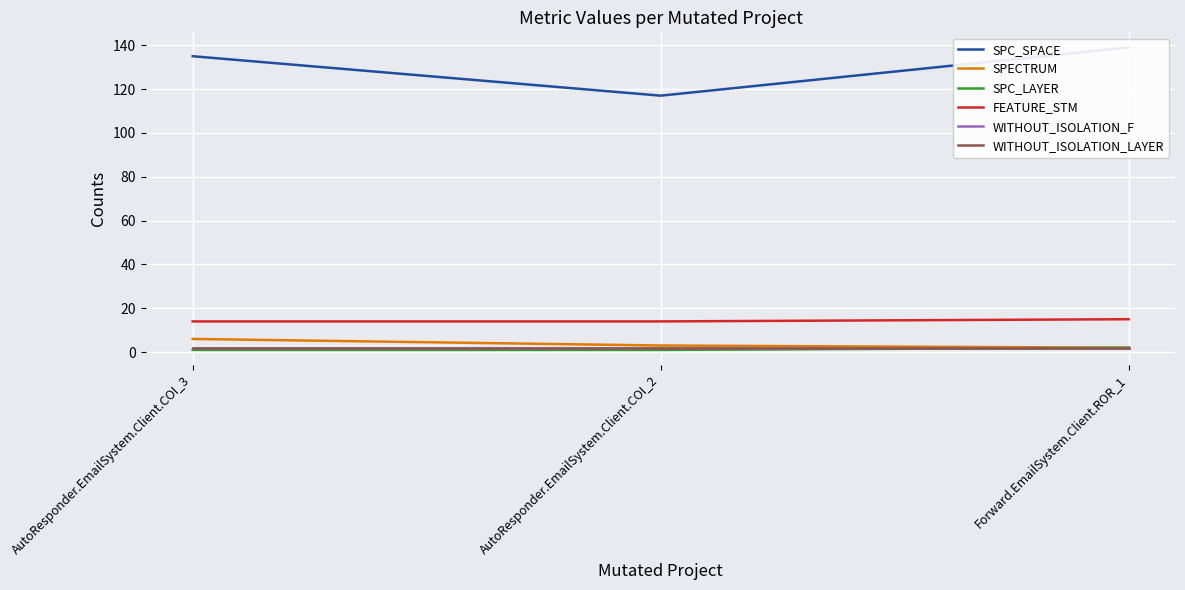

What is the sum of the WITHOUT_ISOLATION_LAYER values at AutoResponder.EmailSystem.Client.COI_2 and Forward.EmailSystem.Client.ROR_1?

4